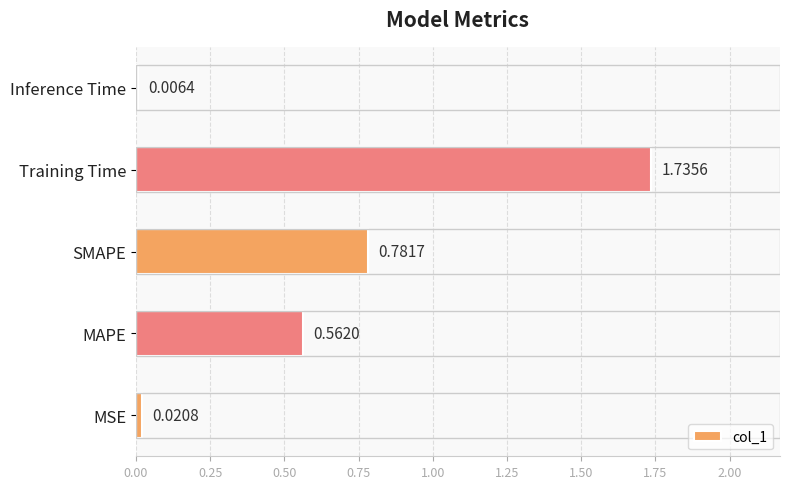

Which category has the highest value across all series?

Training Time